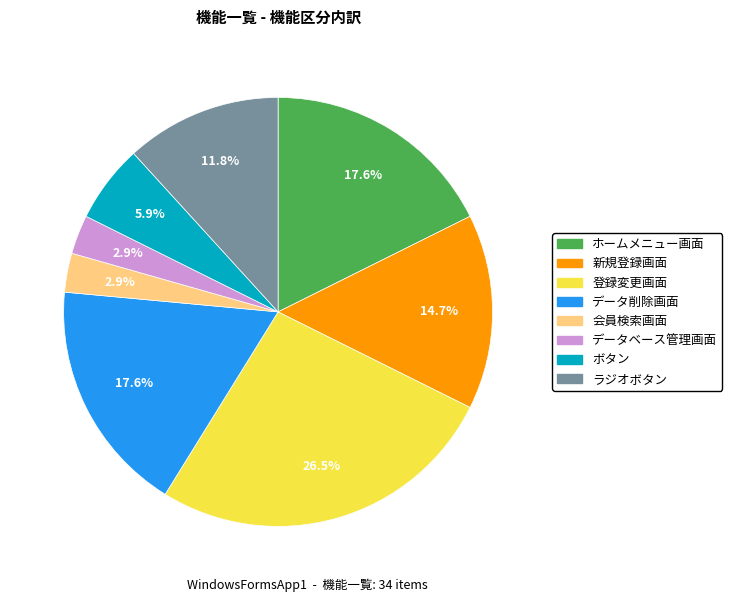

Count the number of slices in the pie.

8